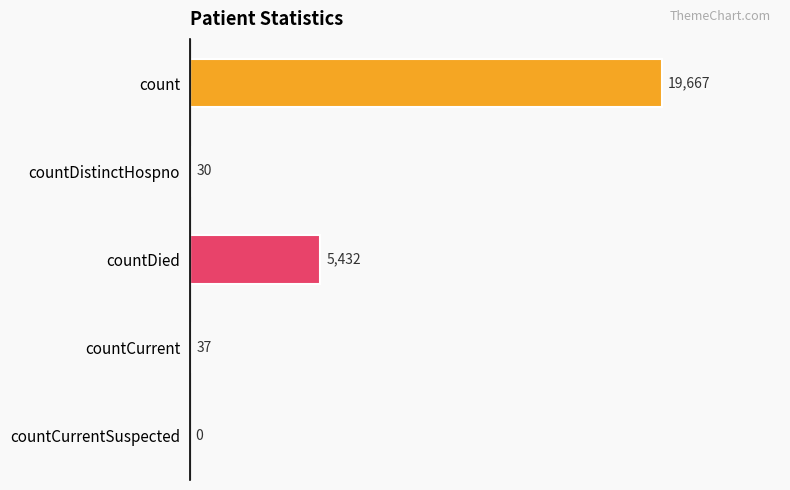

What is the sum of all values?

25166